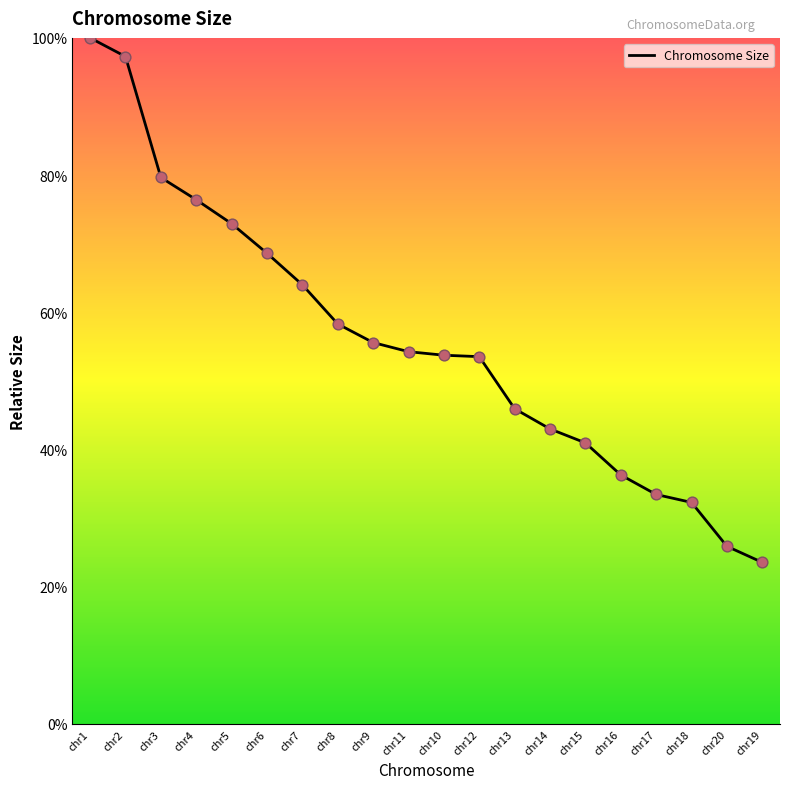

What is the ratio of the value at chr5 to the value at chr13?

1.6